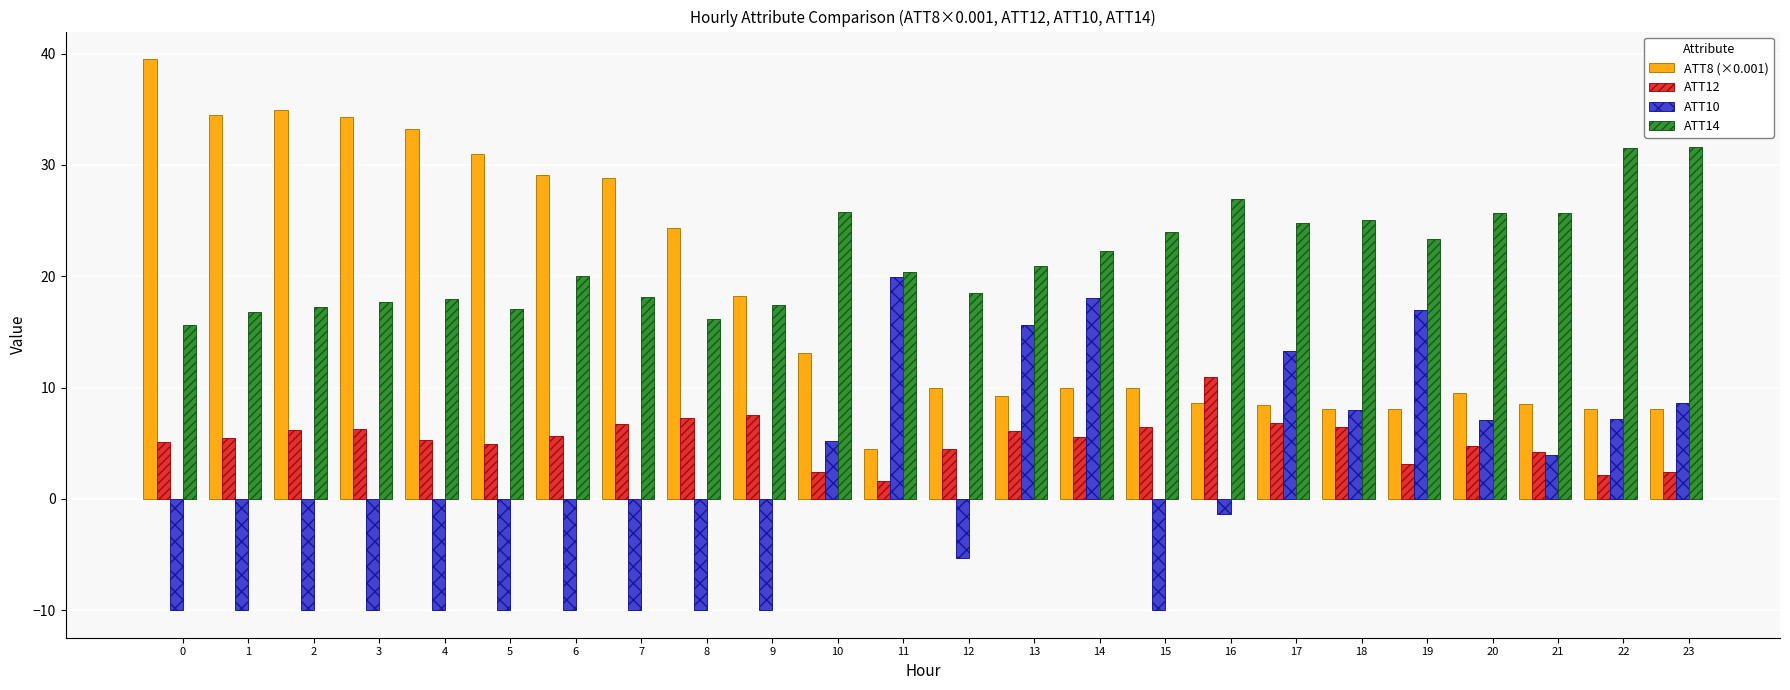

What is the value of the ATT12 bar at the 3rd from the left?

6.2